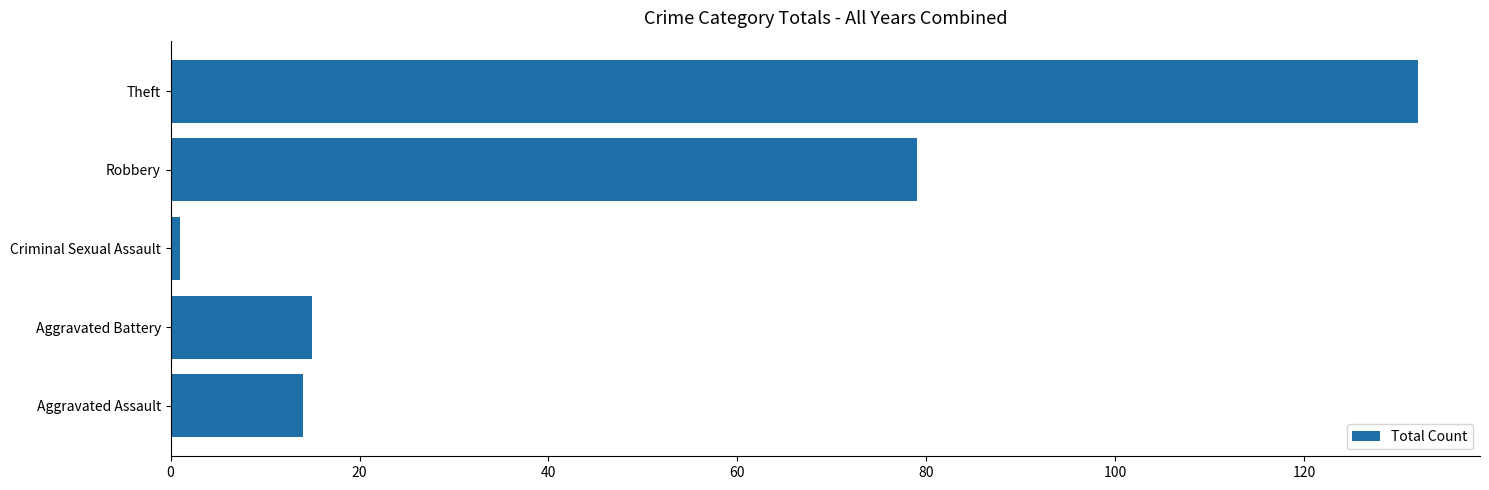

What is the sum of the values at Aggravated Battery and Theft?

147